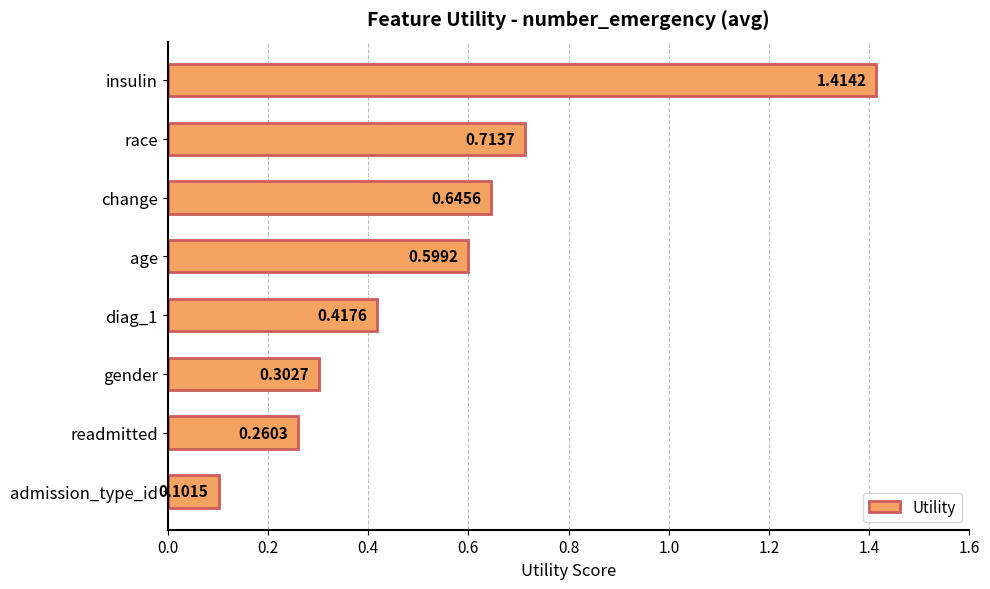

At which category does the chart reach its minimum across all series?

admission_type_id